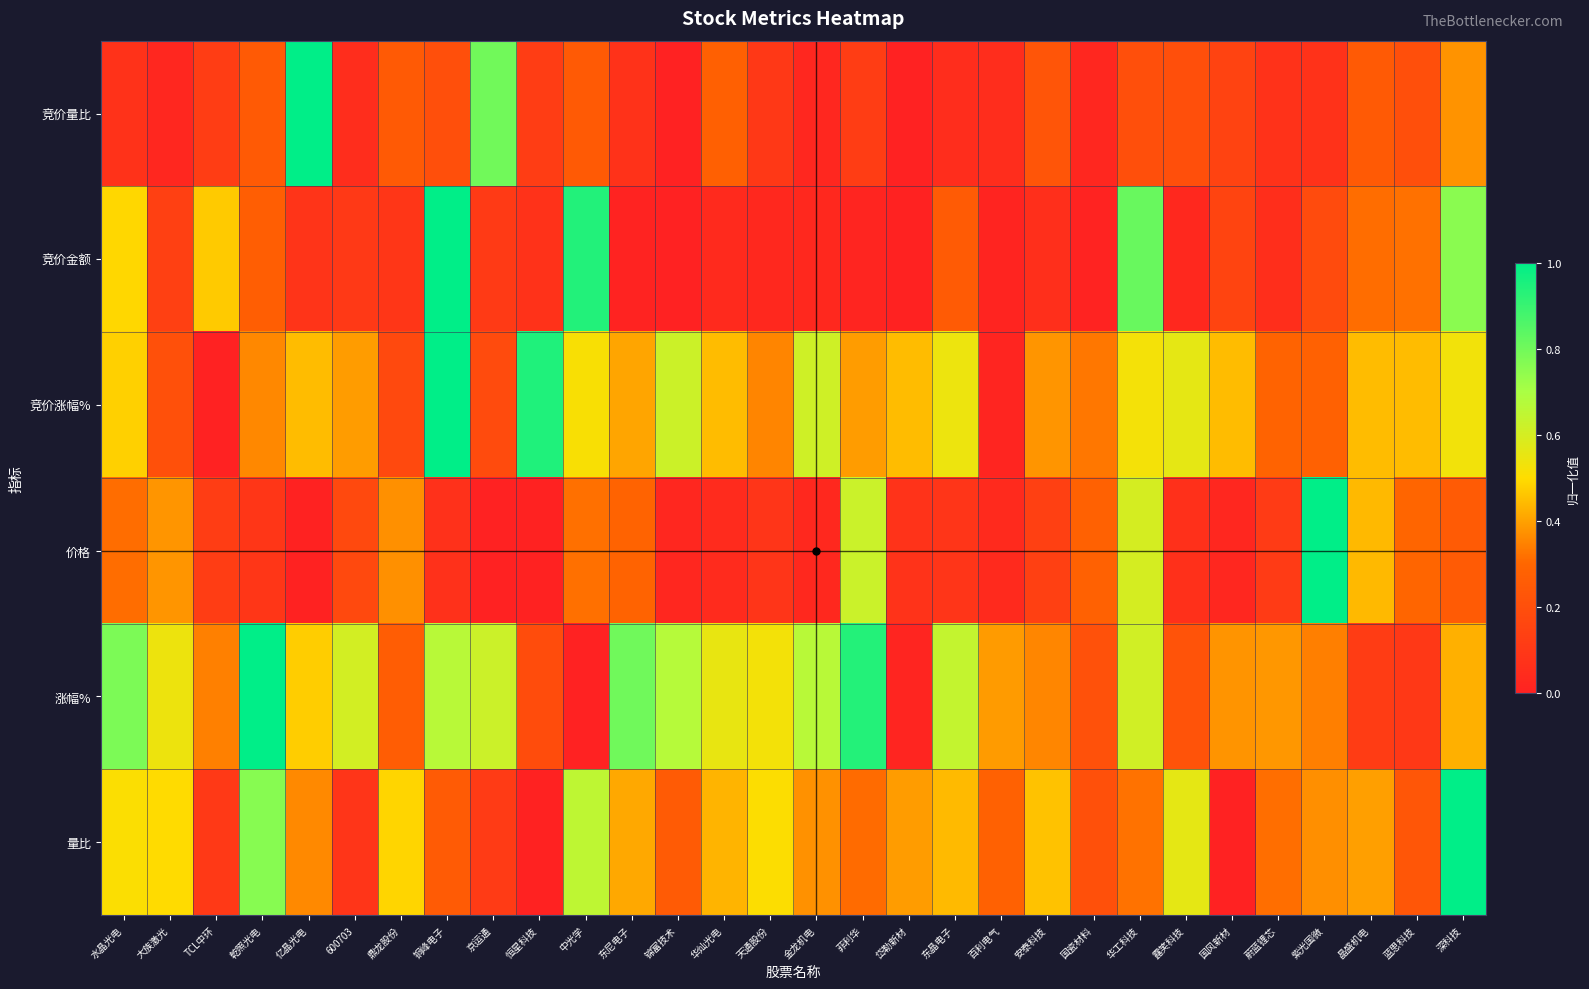

Reading left to right, what are all the values shown in this chart?

竞价量比: 水晶光电=0.1	大族激光=0.0	TCL中环=0.1	乾照光电=0.2	亿晶光电=1.0	600703=0.1	鼎龙股份=0.2	铜峰电子=0.2	京运通=0.8	恒星科技=0.1	中光学=0.2	东尼电子=0.1	锦富技术=0.0	华灿光电=0.3	天通股份=0.1	金龙机电=0.0	菲利华=0.1	岱勒新材=0.0	东晶电子=0.1	百利电气=0.1	安泰科技=0.2	国瓷材料=0.0	华工科技=0.2	露笑科技=0.2	国风新材=0.2	蔚蓝锂芯=0.1	紫光国微=0.1	晶盛机电=0.2	蓝思科技=0.2	深科技=0.4
竞价金额: 水晶光电=0.5	大族激光=0.1	TCL中环=0.5	乾照光电=0.3	亿晶光电=0.1	600703=0.1	鼎龙股份=0.1	铜峰电子=1.0	京运通=0.1	恒星科技=0.1	中光学=0.9	东尼电子=0.0	锦富技术=0.0	华灿光电=0.0	天通股份=0.0	金龙机电=0.0	菲利华=0.0	岱勒新材=0.0	东晶电子=0.3	百利电气=0.0	安泰科技=0.1	国瓷材料=0.0	华工科技=0.8	露笑科技=0.0	国风新材=0.2	蔚蓝锂芯=0.1	紫光国微=0.2	晶盛机电=0.3	蓝思科技=0.3	深科技=0.8
竞价涨幅%: 水晶光电=0.5	大族激光=0.2	TCL中环=0.0	乾照光电=0.4	亿晶光电=0.4	600703=0.4	鼎龙股份=0.2	铜峰电子=1.0	京运通=0.2	恒星科技=0.9	中光学=0.5	东尼电子=0.4	锦富技术=0.6	华灿光电=0.4	天通股份=0.4	金龙机电=0.6	菲利华=0.4	岱勒新材=0.4	东晶电子=0.5	百利电气=0.0	安泰科技=0.4	国瓷材料=0.3	华工科技=0.5	露笑科技=0.6	国风新材=0.4	蔚蓝锂芯=0.3	紫光国微=0.3	晶盛机电=0.4	蓝思科技=0.4	深科技=0.5
价格: 水晶光电=0.3	大族激光=0.4	TCL中环=0.1	乾照光电=0.1	亿晶光电=0.0	600703=0.2	鼎龙股份=0.4	铜峰电子=0.1	京运通=0.0	恒星科技=0.0	中光学=0.3	东尼电子=0.3	锦富技术=0.0	华灿光电=0.0	天通股份=0.1	金龙机电=0.0	菲利华=0.6	岱勒新材=0.1	东晶电子=0.1	百利电气=0.0	安泰科技=0.1	国瓷材料=0.3	华工科技=0.6	露笑科技=0.1	国风新材=0.0	蔚蓝锂芯=0.1	紫光国微=1.0	晶盛机电=0.4	蓝思科技=0.3	深科技=0.3
涨幅%: 水晶光电=0.8	大族激光=0.5	TCL中环=0.3	乾照光电=1.0	亿晶光电=0.5	600703=0.6	鼎龙股份=0.3	铜峰电子=0.7	京运通=0.6	恒星科技=0.2	中光学=0.0	东尼电子=0.8	锦富技术=0.7	华灿光电=0.6	天通股份=0.5	金龙机电=0.7	菲利华=0.9	岱勒新材=0.0	东晶电子=0.6	百利电气=0.4	安泰科技=0.4	国瓷材料=0.2	华工科技=0.6	露笑科技=0.2	国风新材=0.4	蔚蓝锂芯=0.4	紫光国微=0.3	晶盛机电=0.1	蓝思科技=0.1	深科技=0.4
量比: 水晶光电=0.5	大族激光=0.5	TCL中环=0.1	乾照光电=0.8	亿晶光电=0.4	600703=0.1	鼎龙股份=0.5	铜峰电子=0.3	京运通=0.1	恒星科技=0.0	中光学=0.7	东尼电子=0.4	锦富技术=0.3	华灿光电=0.4	天通股份=0.5	金龙机电=0.4	菲利华=0.3	岱勒新材=0.4	东晶电子=0.4	百利电气=0.3	安泰科技=0.5	国瓷材料=0.2	华工科技=0.3	露笑科技=0.6	国风新材=0.0	蔚蓝锂芯=0.3	紫光国微=0.4	晶盛机电=0.4	蓝思科技=0.2	深科技=1.0